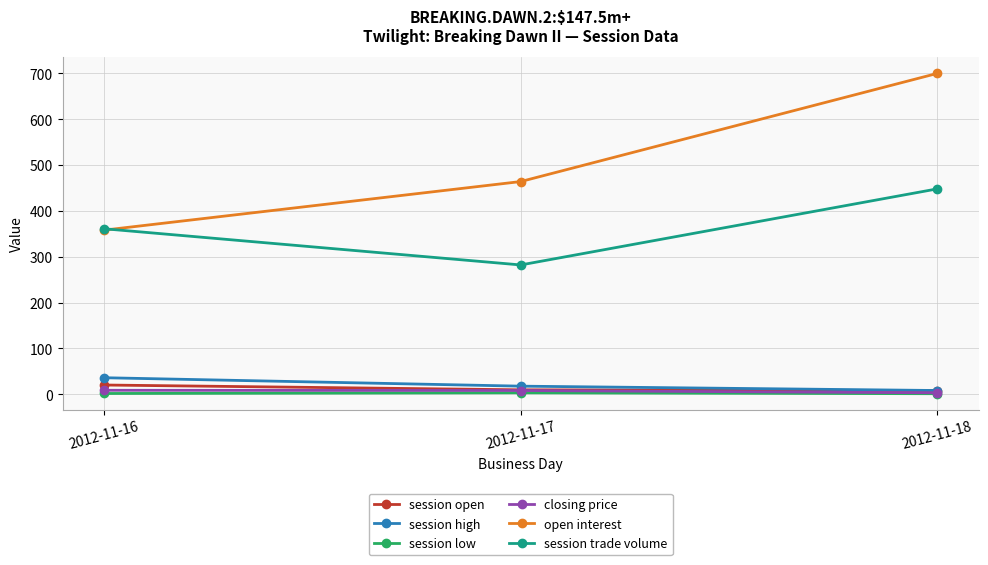

What is the value of the session low point at the 3rd from the left?

1.0